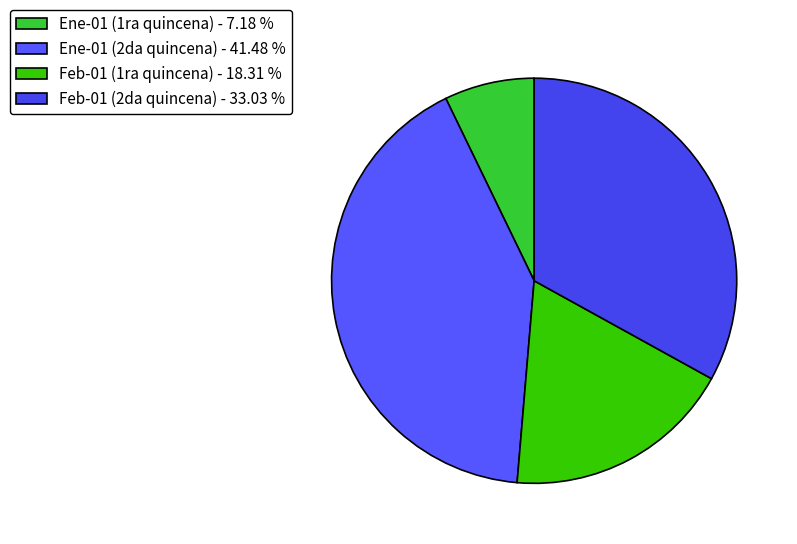

Is there a majority slice in this chart?

No